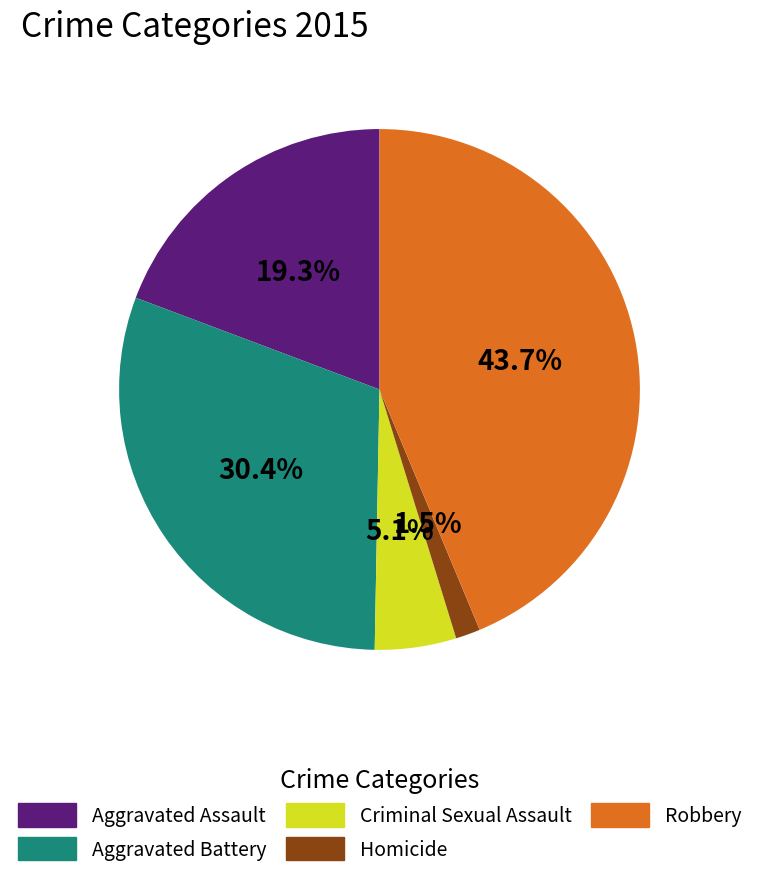

What is the total percentage of Homicide and Criminal Sexual Assault?

6.6%